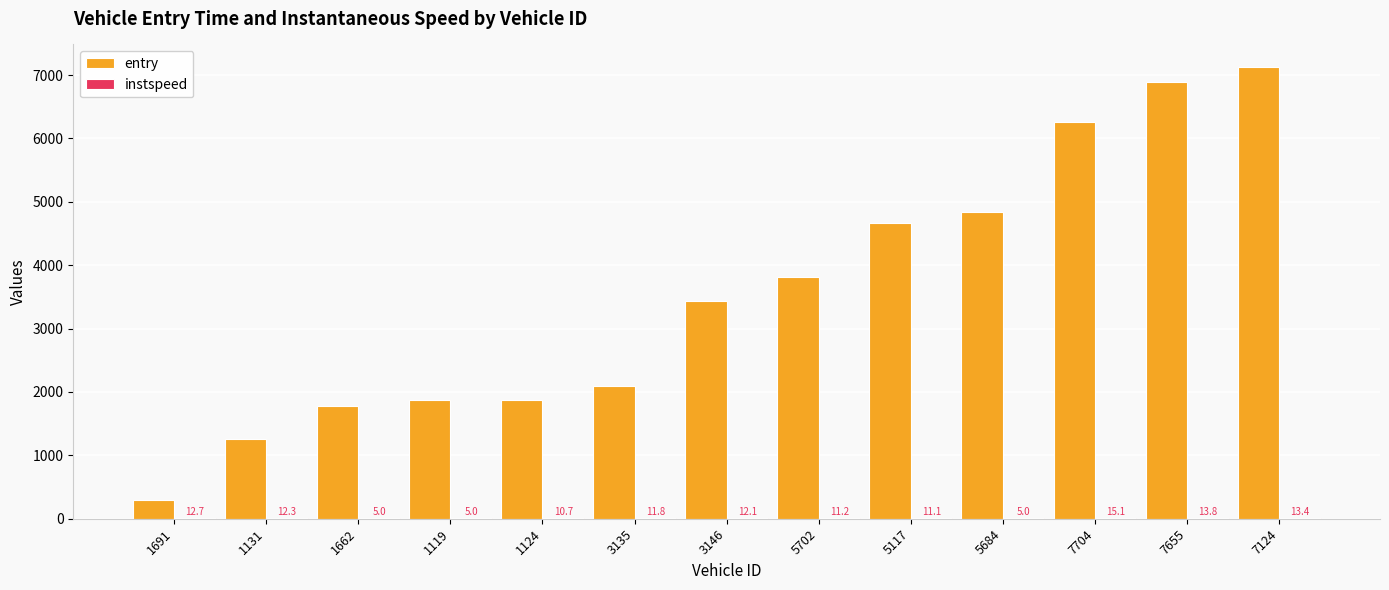

Between 1124 and 5684, which series saw the biggest shift?

entry